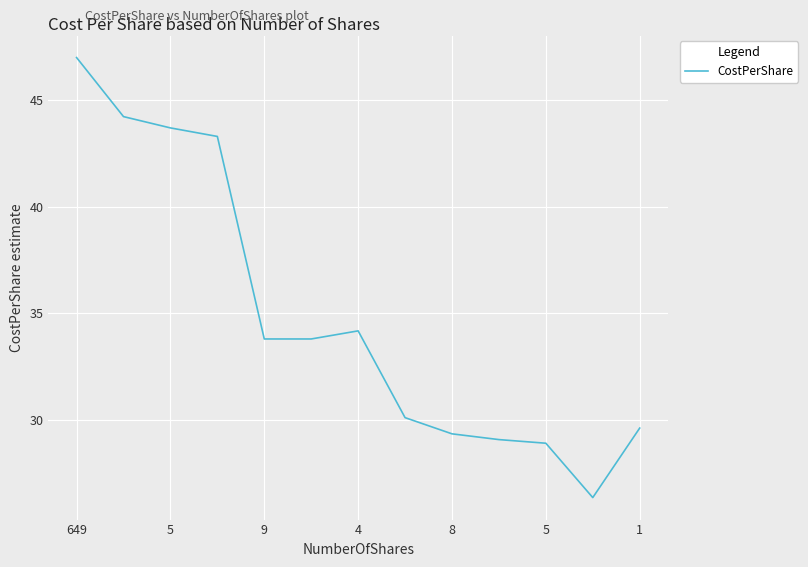

How many lines are shown in the chart?

1